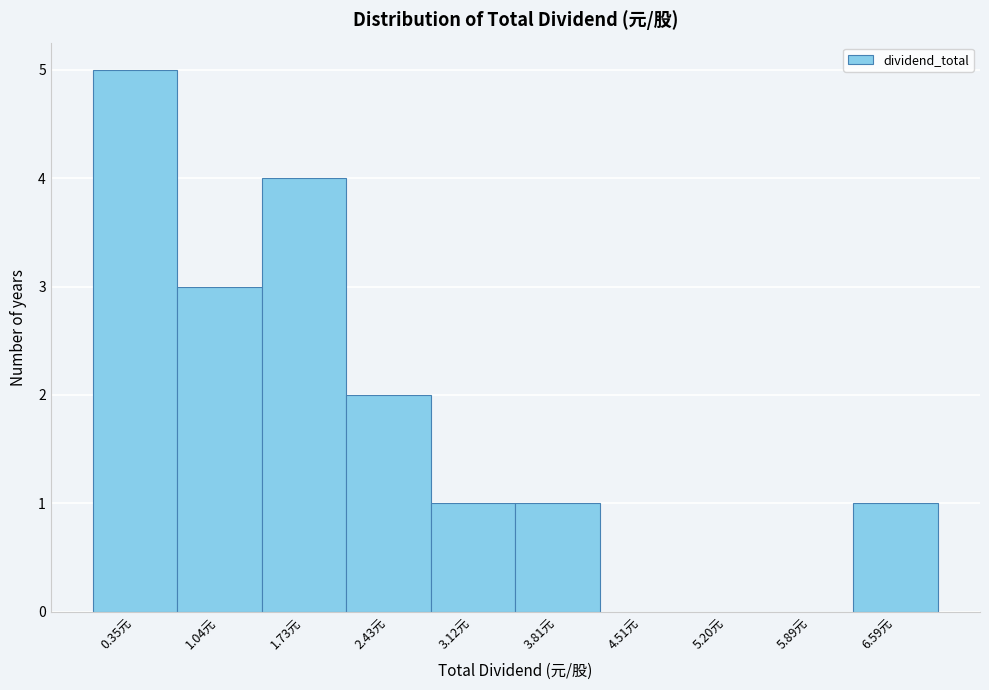

Reading left to right, list every bar in this chart as the range it spans on the x-axis followed by its height. Neither the bar edges nor the heights are printed on the chart, so give them approximately, as read against the axes.

0.0 to 0.7: 5
0.7 to 1.4: 3
1.4 to 2.1: 4
2.1 to 2.8: 2
2.8 to 3.5: 1
3.5 to 4.2: 1
4.2 to 4.9: 0
4.9 to 5.5: 0
5.5 to 6.2: 0
6.2 to 6.9: 1